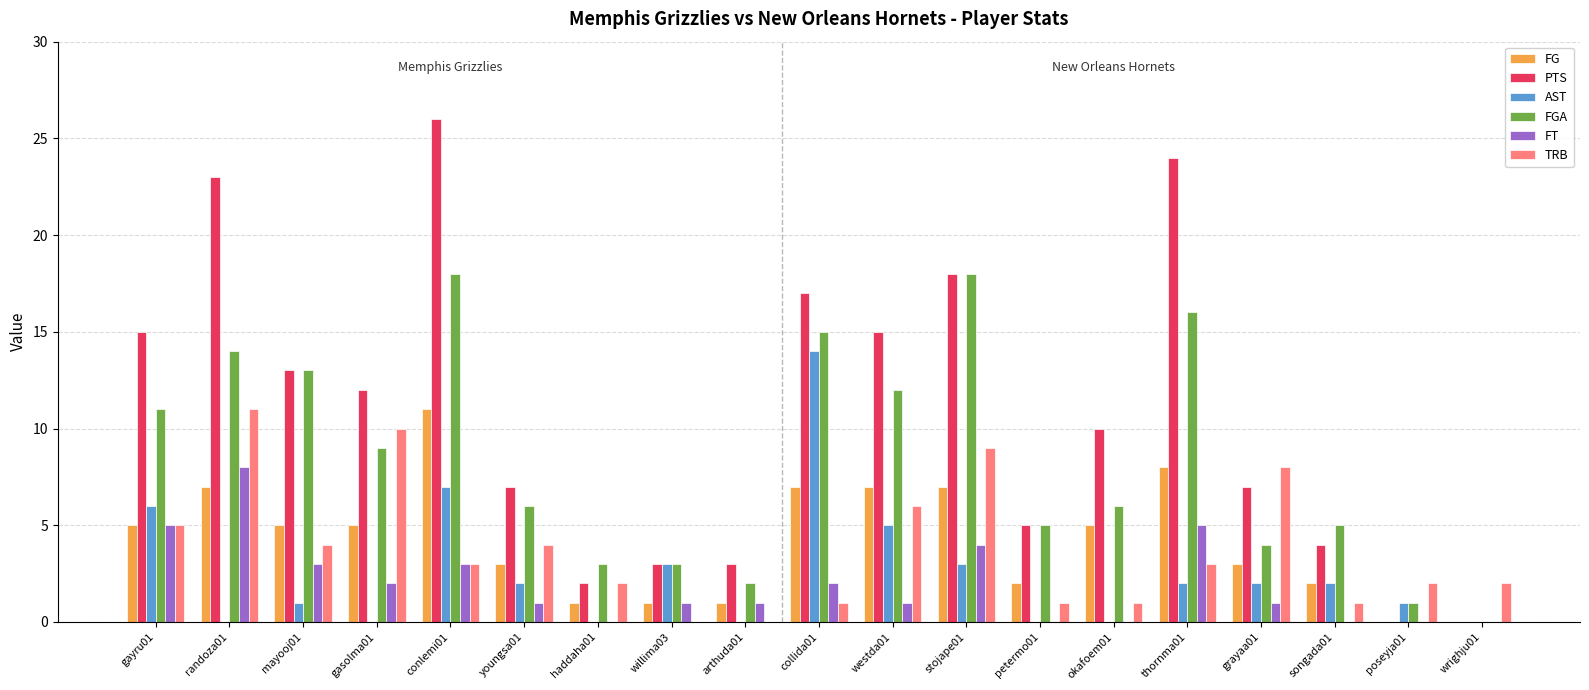

How many groups of bars are there?

19